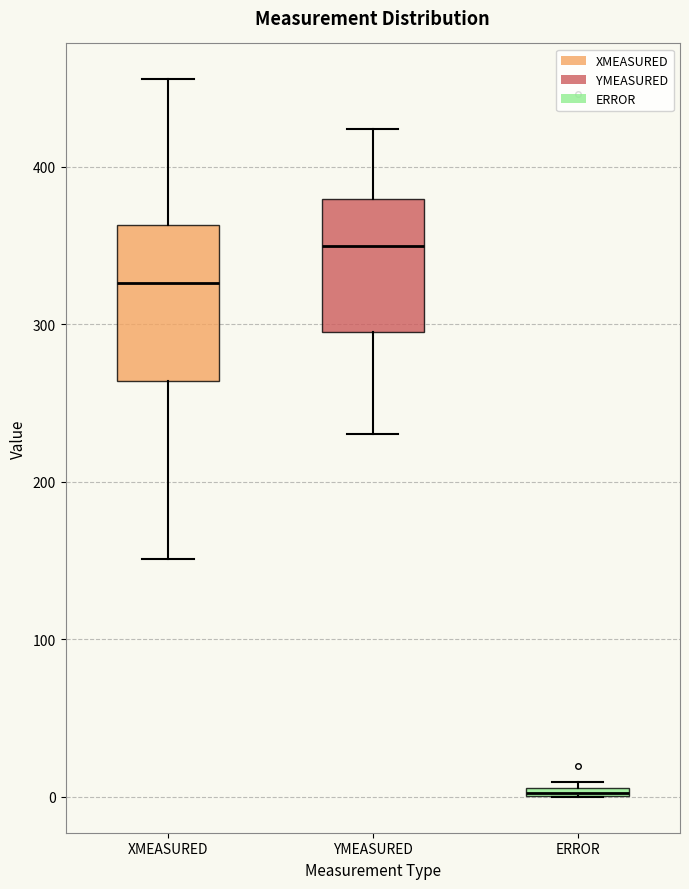

Where is the lower edge of the box for YMEASURED on the y-axis? The values are not printed on the chart, so give them approximately, as read against the axis.

300